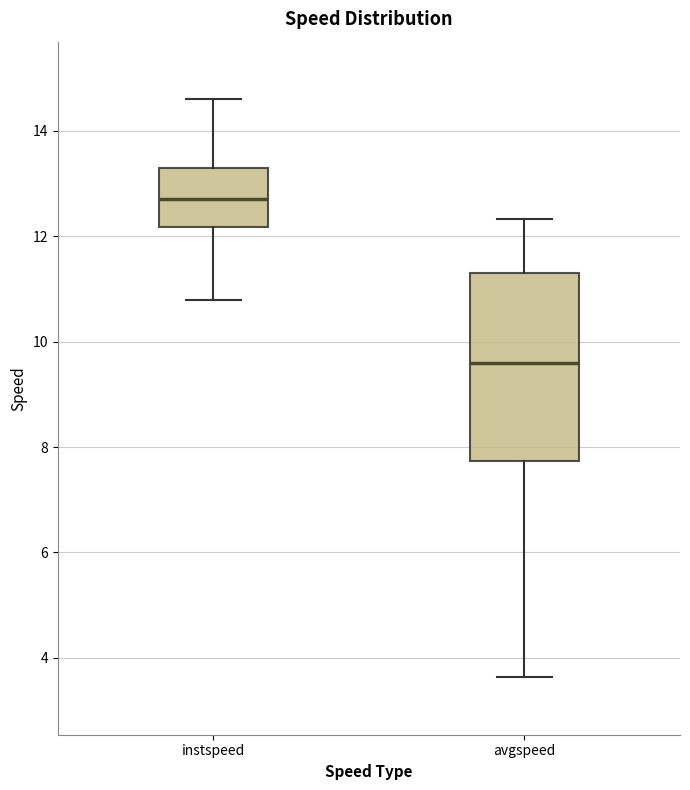

Reading left to right, transcribe this box plot: for each box, give where its median line is, the range the box spans, and where its two whiskers end, as read against the y-axis. The values are not printed on the chart, so give them approximately, as read against the axis.

instspeed: median 12.8, box 12.2 to 13.4, whiskers 10.8 to 14.6
avgspeed: median 9.6, box 7.8 to 11.4, whiskers 3.6 to 12.4